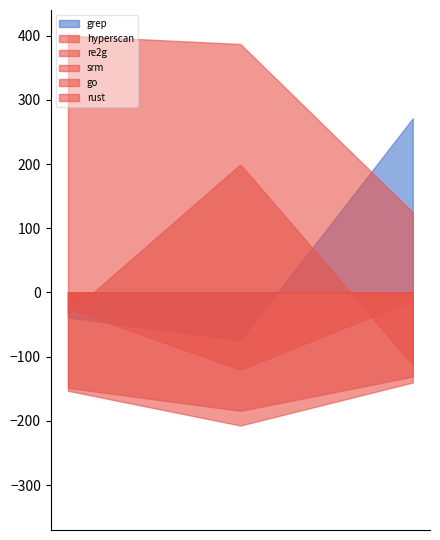

Between 0 and 0, which series saw the biggest shift?

srm